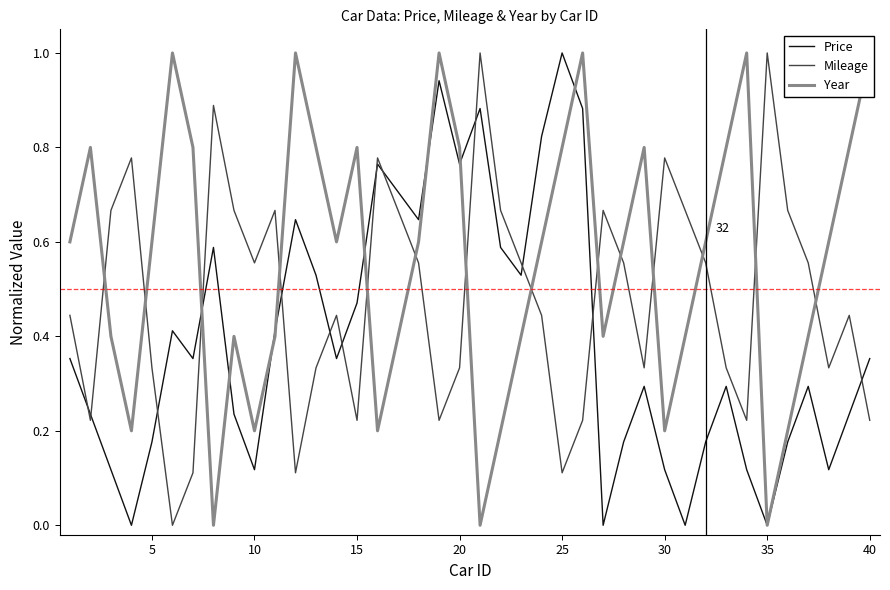

Which series ends up on top after the final intersection of Mileage and Price?

Price